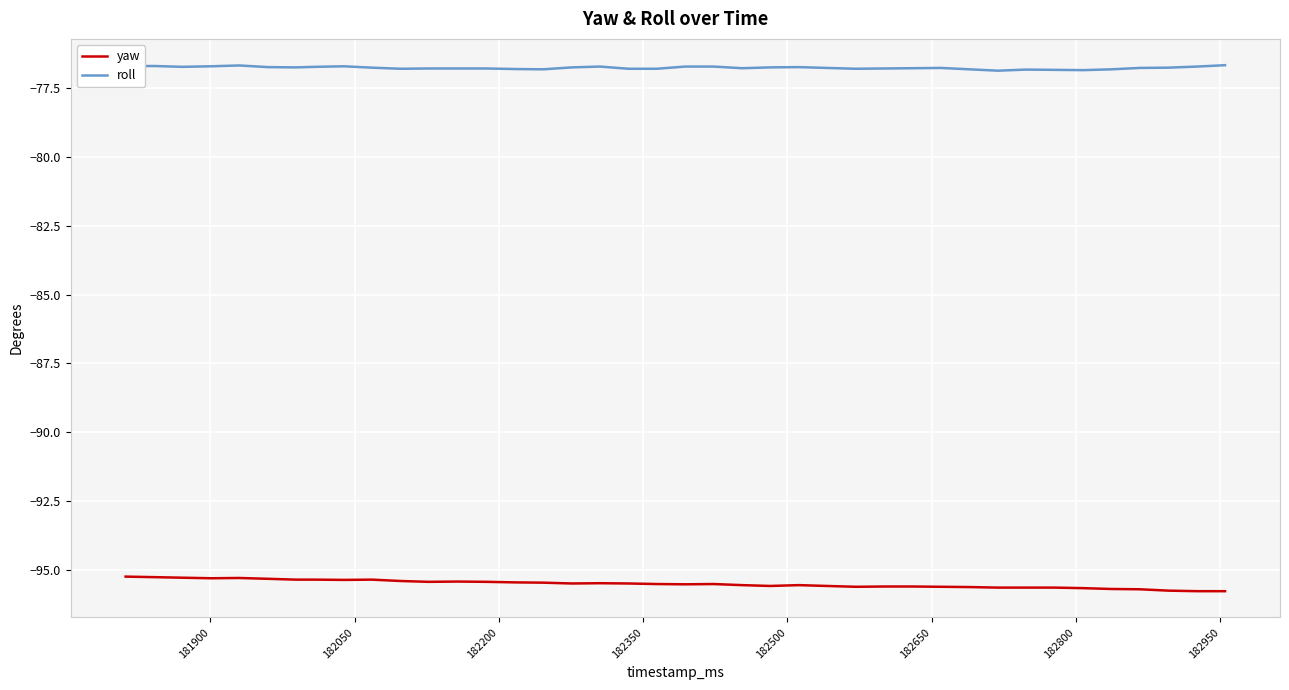

What are all the series names shown in the legend?

yaw, roll